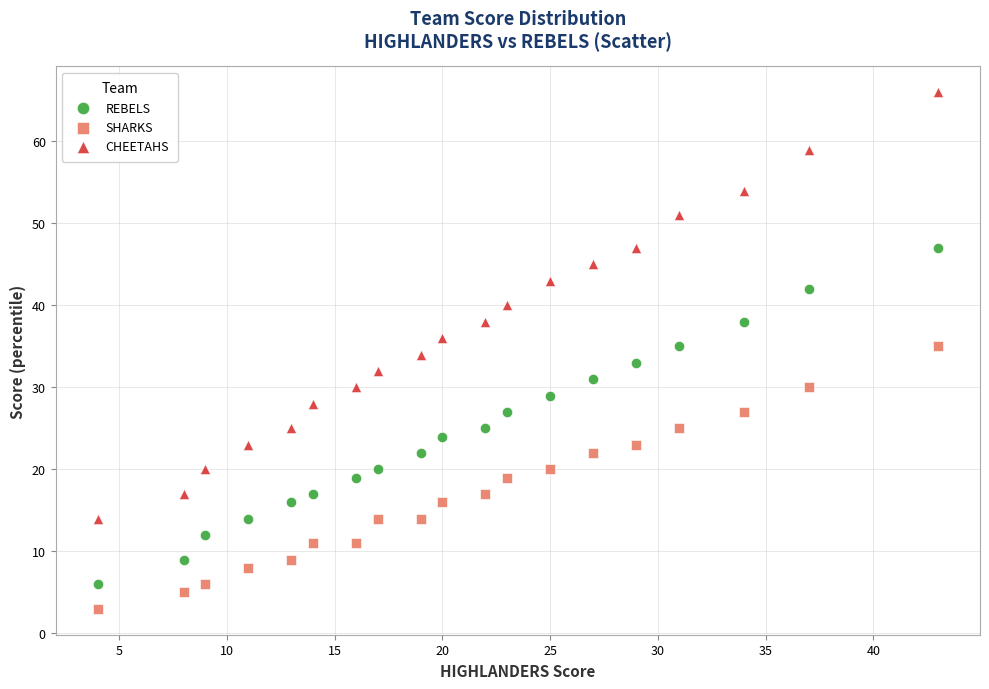

What are all the series names shown in the legend?

REBELS, SHARKS, CHEETAHS